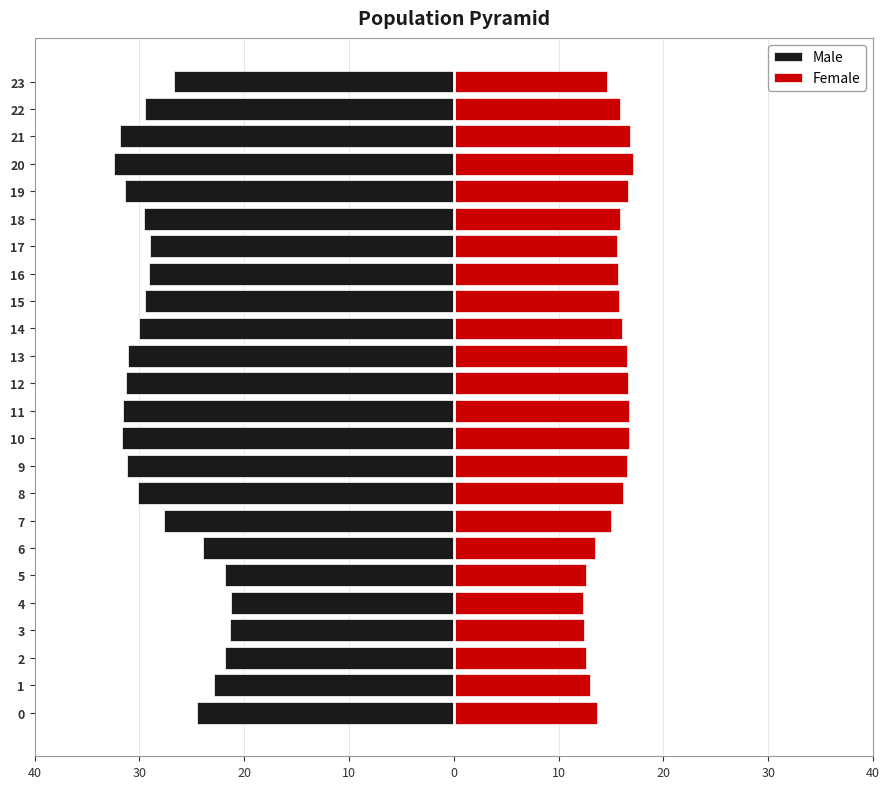

What is the label of the 12th bar from the right?

12